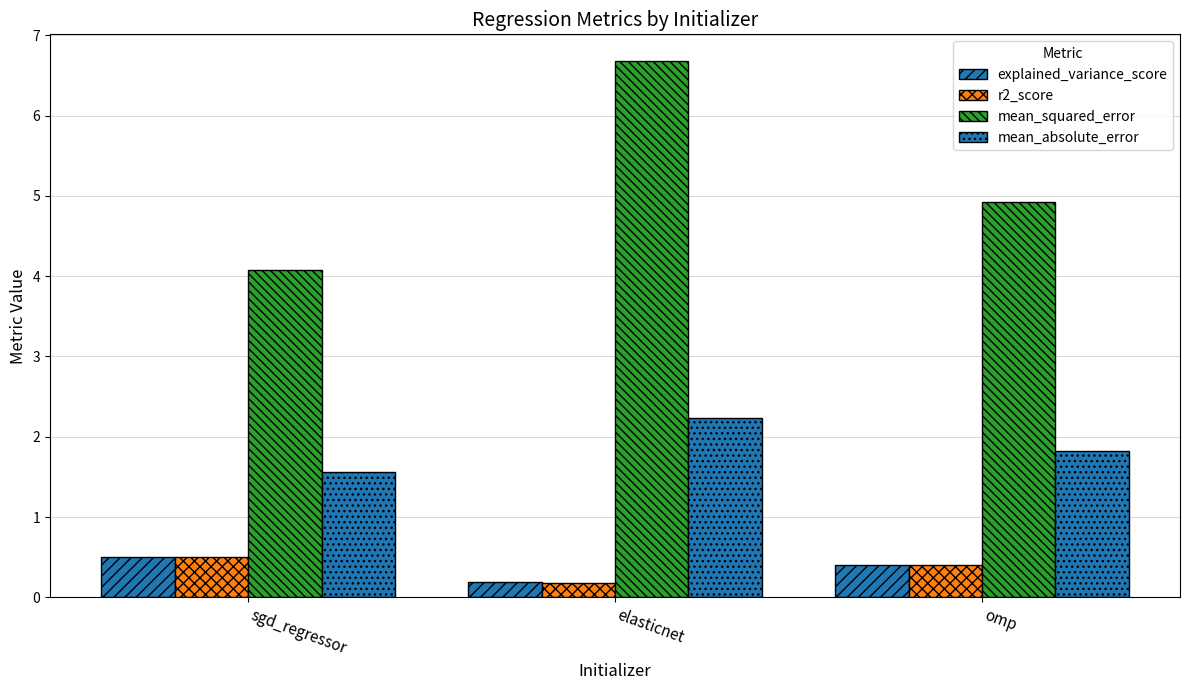

Are the bars grouped side by side (vs. stacked)?

Yes